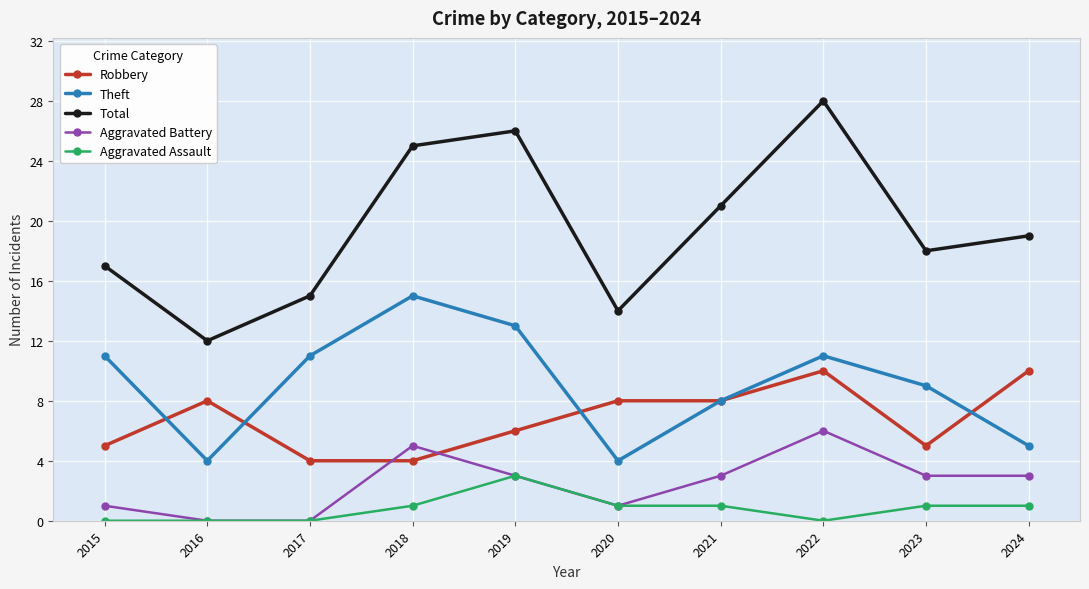

List the labels in order of Total value, largest first.

2022, 2019, 2018, 2021, 2024, 2023, 2015, 2017, 2020, 2016